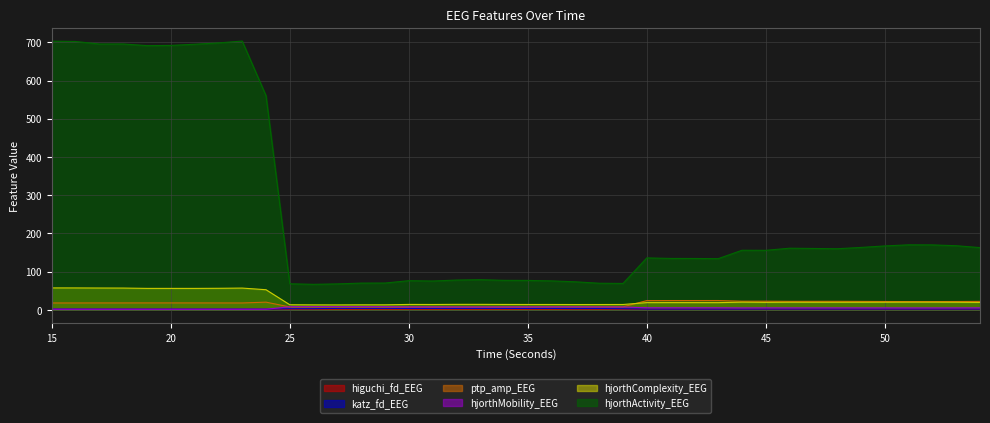

Which category has the lowest value in the hjorthComplexity_EEG series?

27